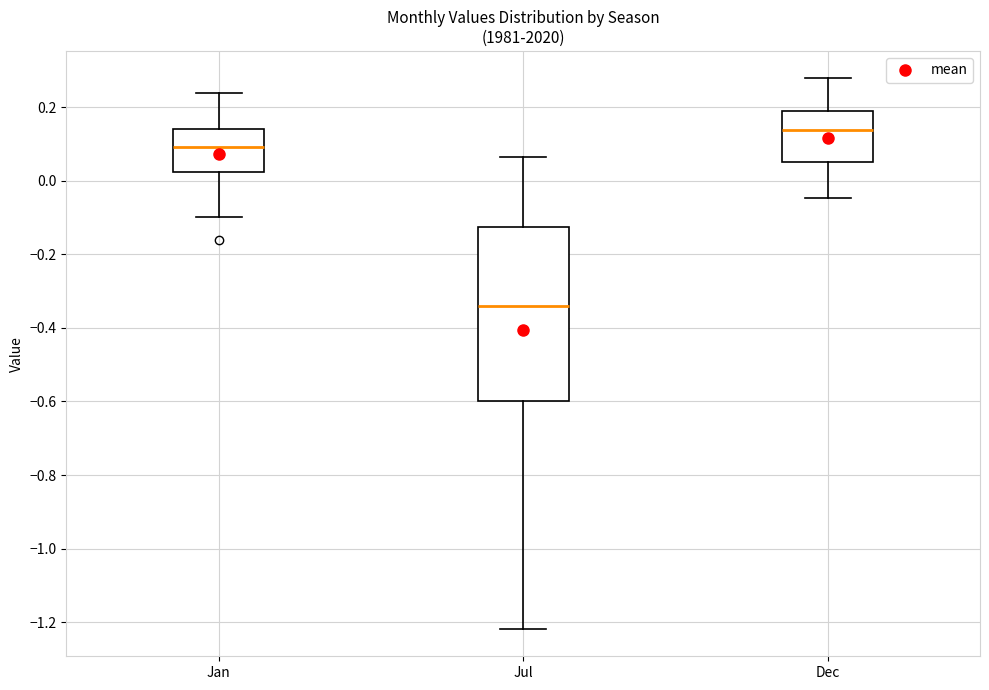

Which box is the tallest, from its lower edge to its upper edge?

Jul